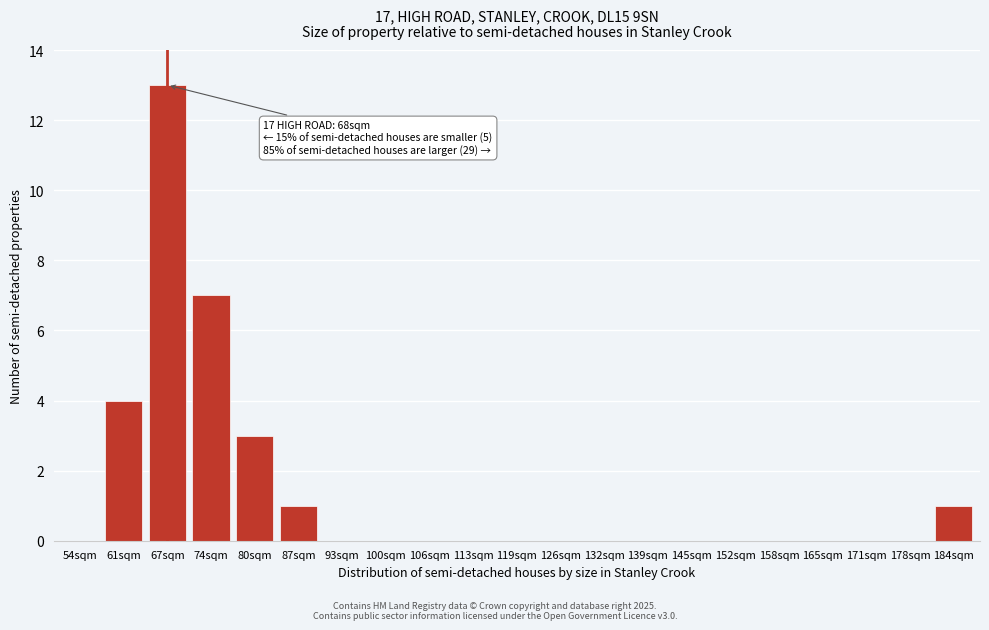

Reading right to left, what are all the values shown in this chart?

184sqm=1	178sqm=0	171sqm=0	165sqm=0	158sqm=0	152sqm=0	145sqm=0	139sqm=0	132sqm=0	126sqm=0	119sqm=0	113sqm=0	106sqm=0	100sqm=0	93sqm=0	87sqm=1	80sqm=3	74sqm=7	67sqm=13	61sqm=4	54sqm=0